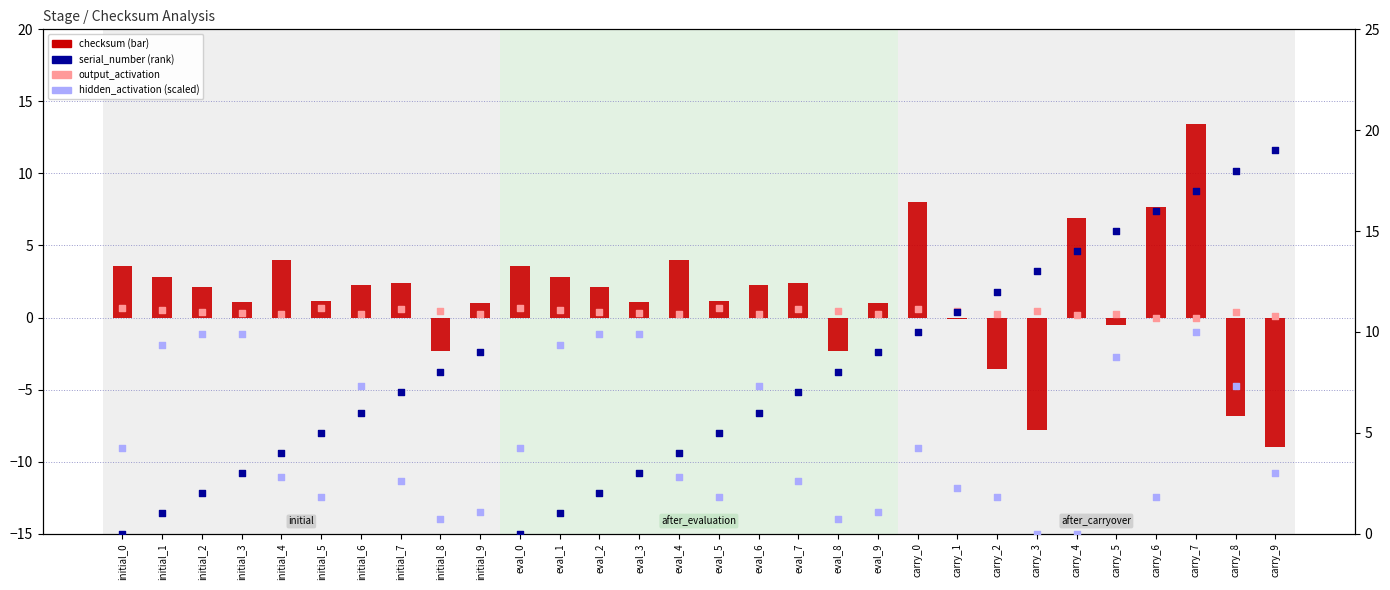

Which series has the largest total across all categories?

serial_number (rank)